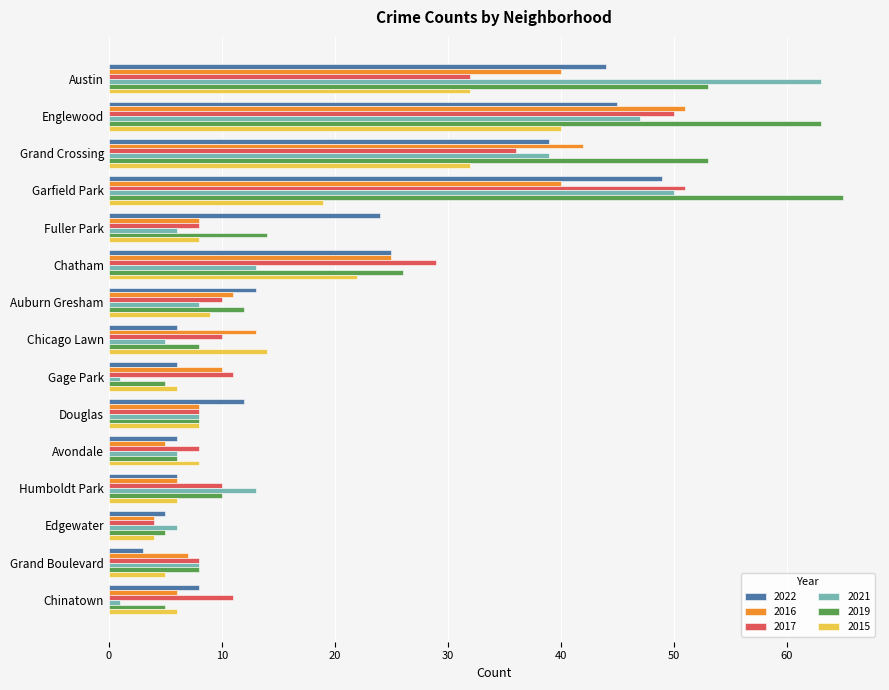

The value of 2015 at Auburn Gresham is 5. True or false?

False